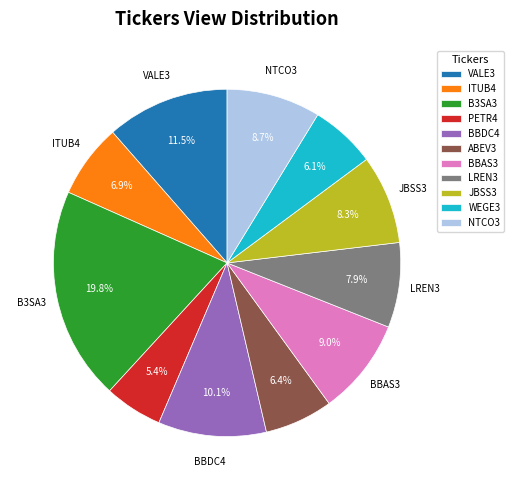

Is it true that BBDC4 is 1% of the pie?

False